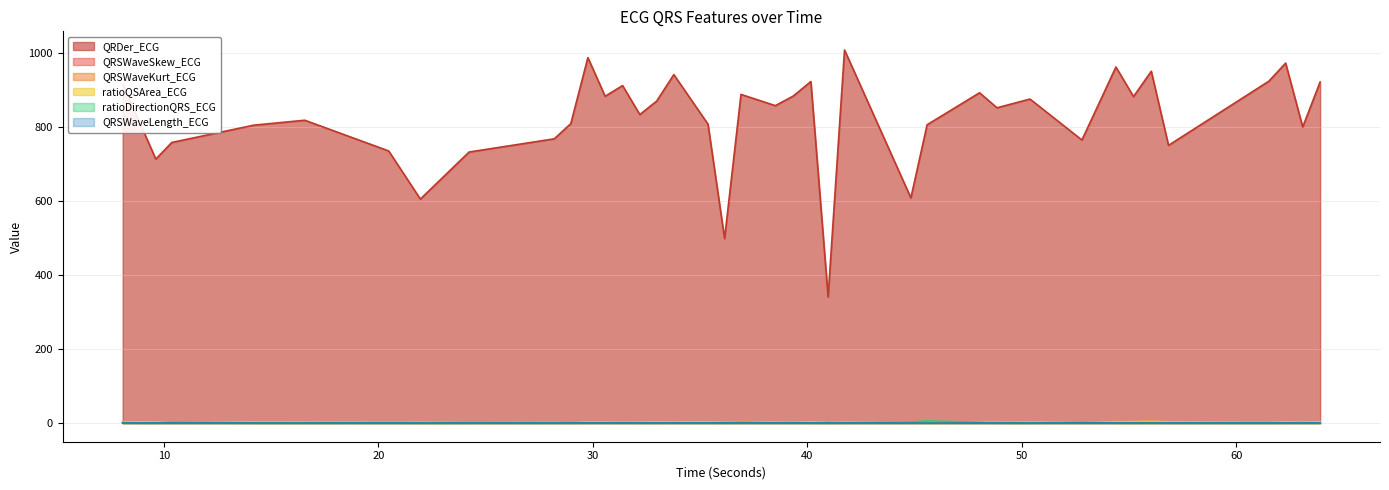

The QRSWaveLength_ECG series shows 0.1 at 30.5703125. True or false?

True